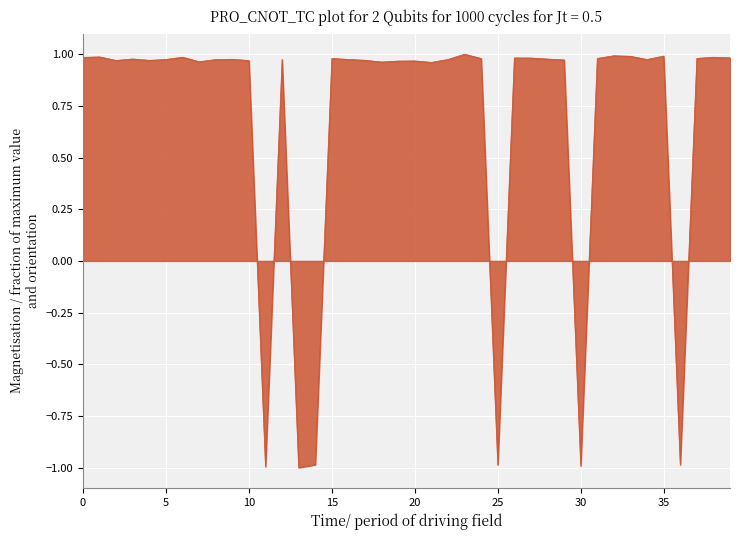

What is the sum of all values?

27.3